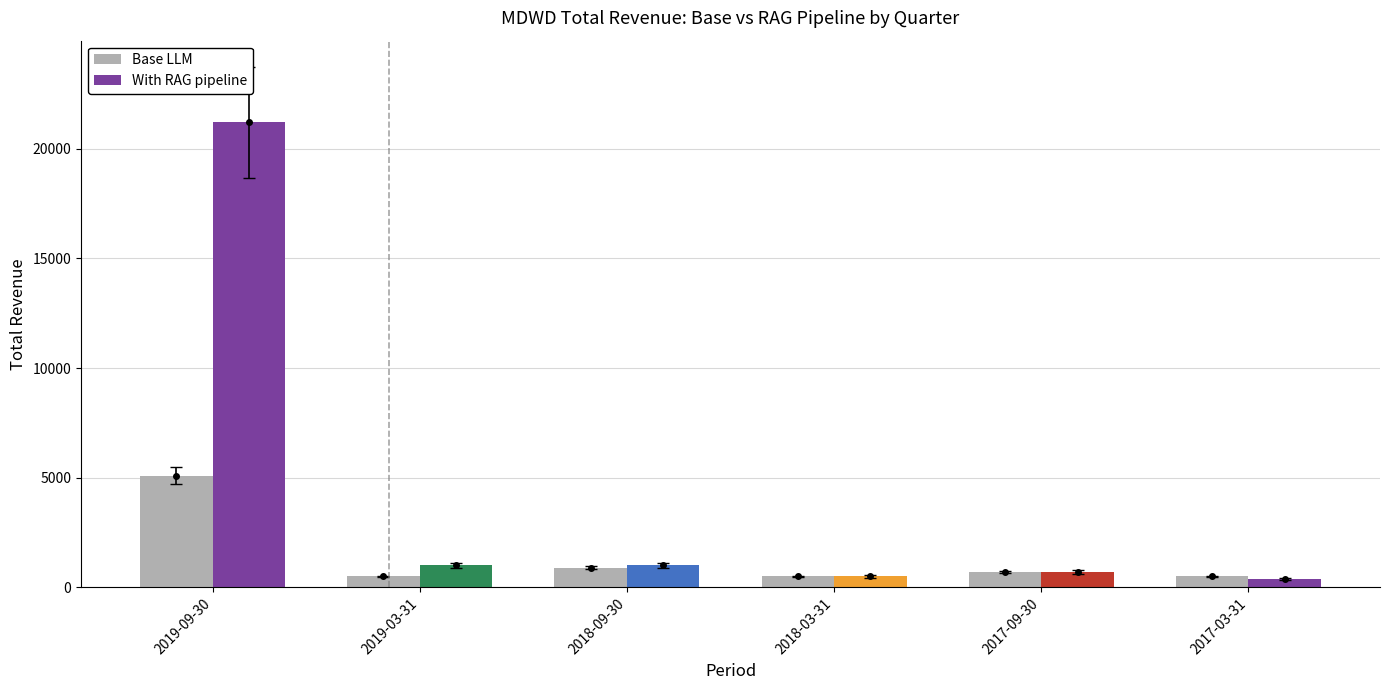

What is the minimum value for Base LLM?

500